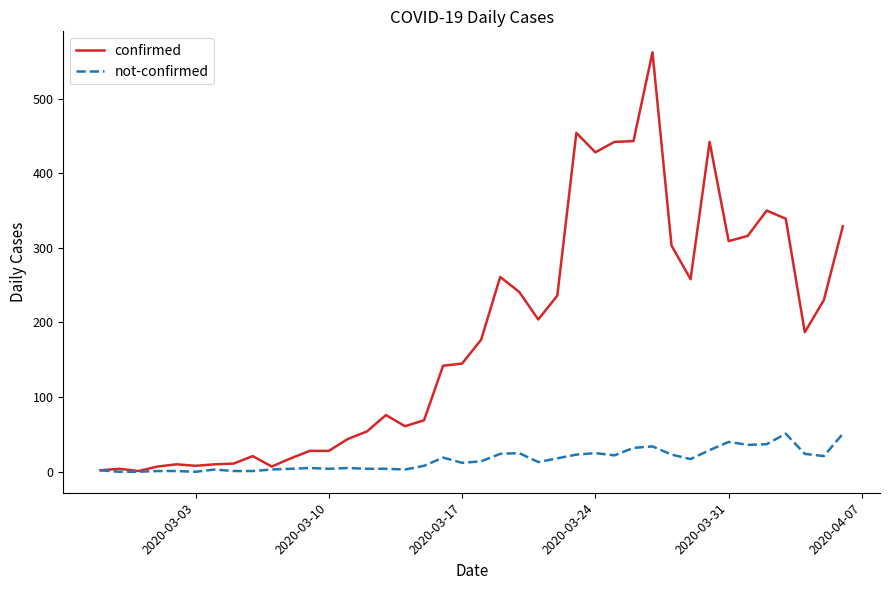

Which series has the largest total across all categories?

confirmed